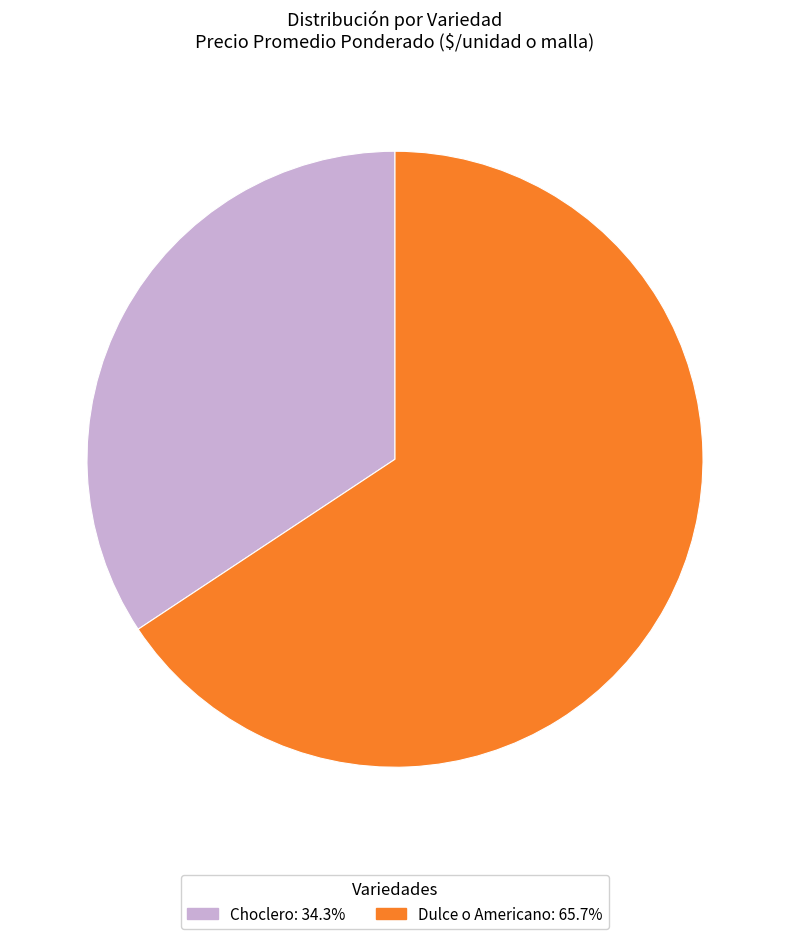

Does Dulce o Americano represent more than half of the total?

Yes